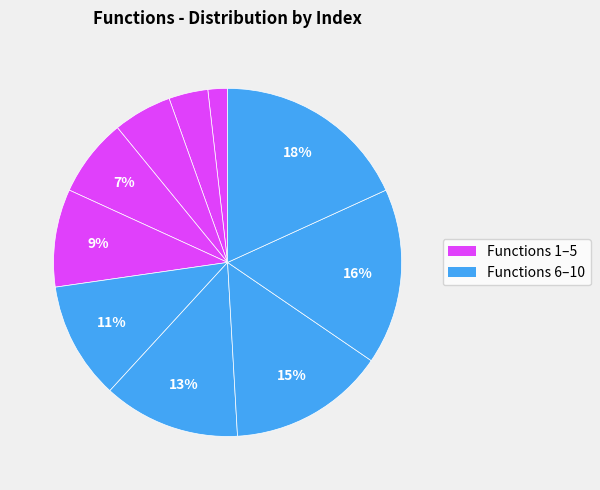

Count the number of slices in the pie.

10